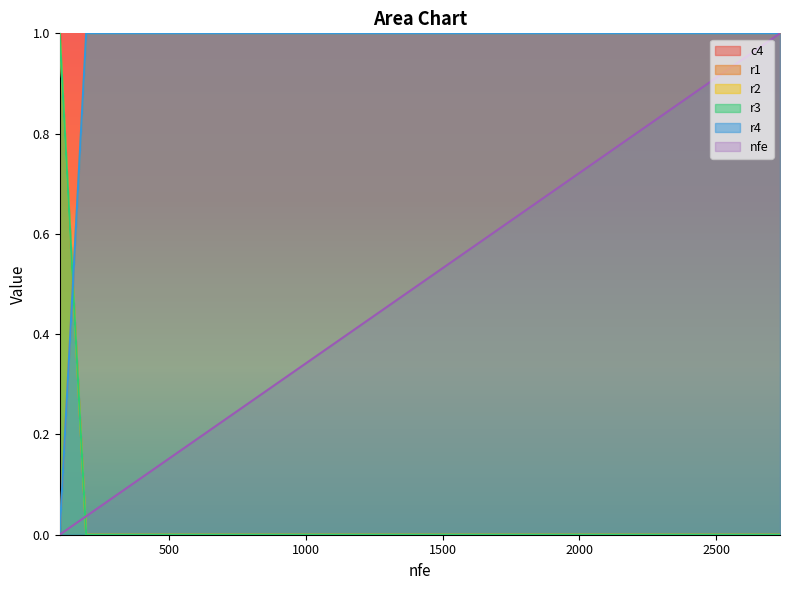

Is the value of r4 at 2245 greater than the value of r1 at 1765?

Yes